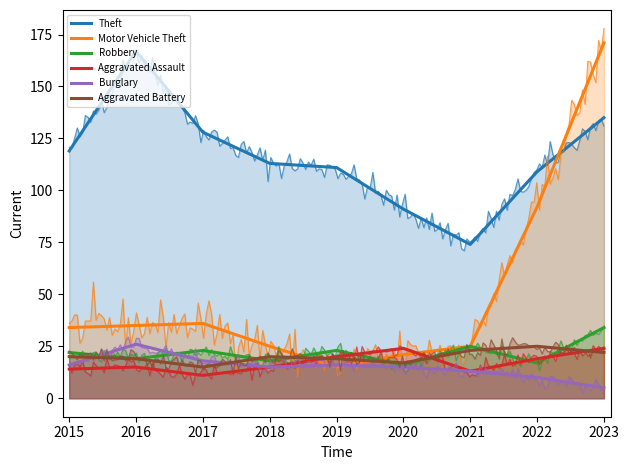

At how many categories does at least one series exceed 87?

8